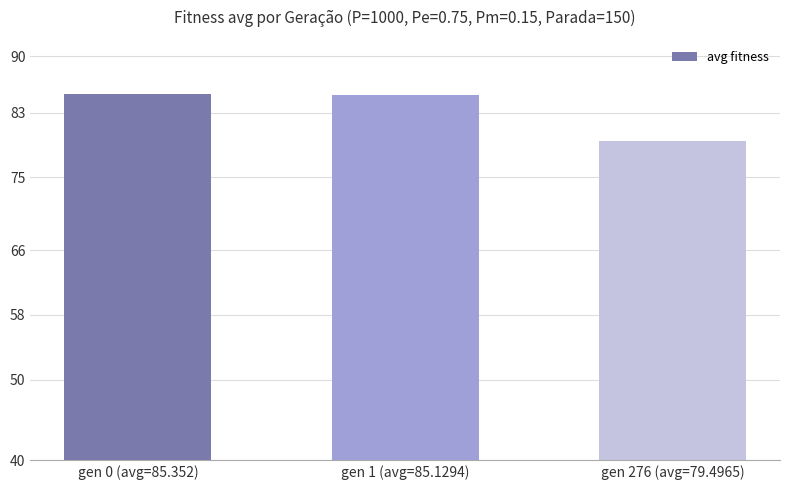

What is the value of the 3rd bar from the left?

79.5